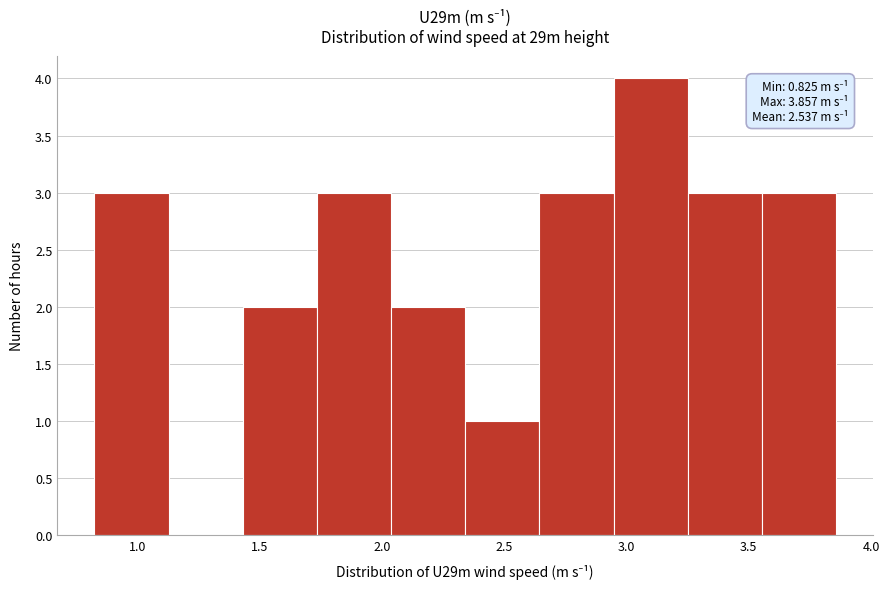

Over which range of the x-axis is the bar tallest?

2.95 to 3.25